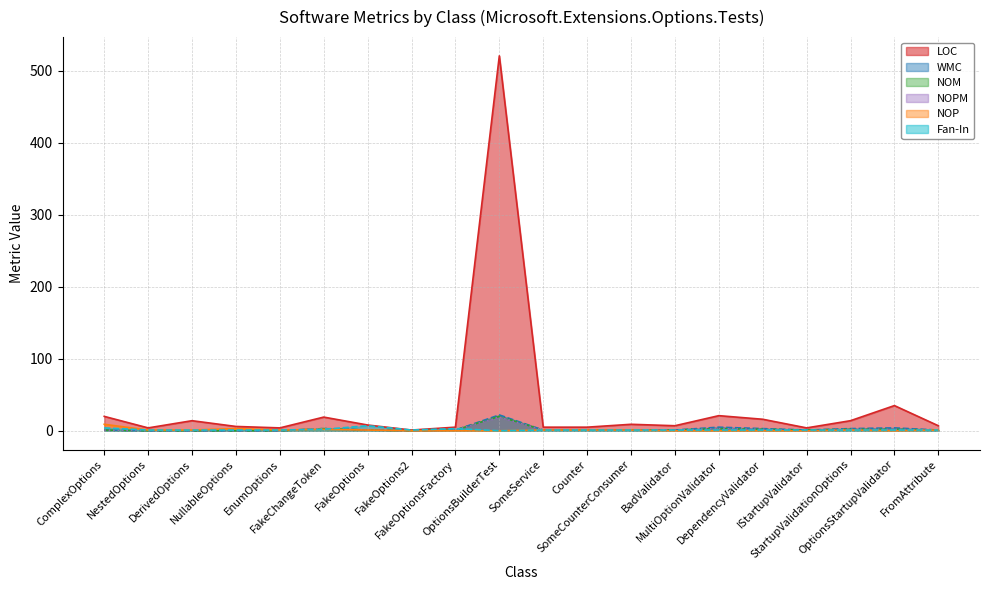

What value does the Fan-In series have at BadValidator?

1